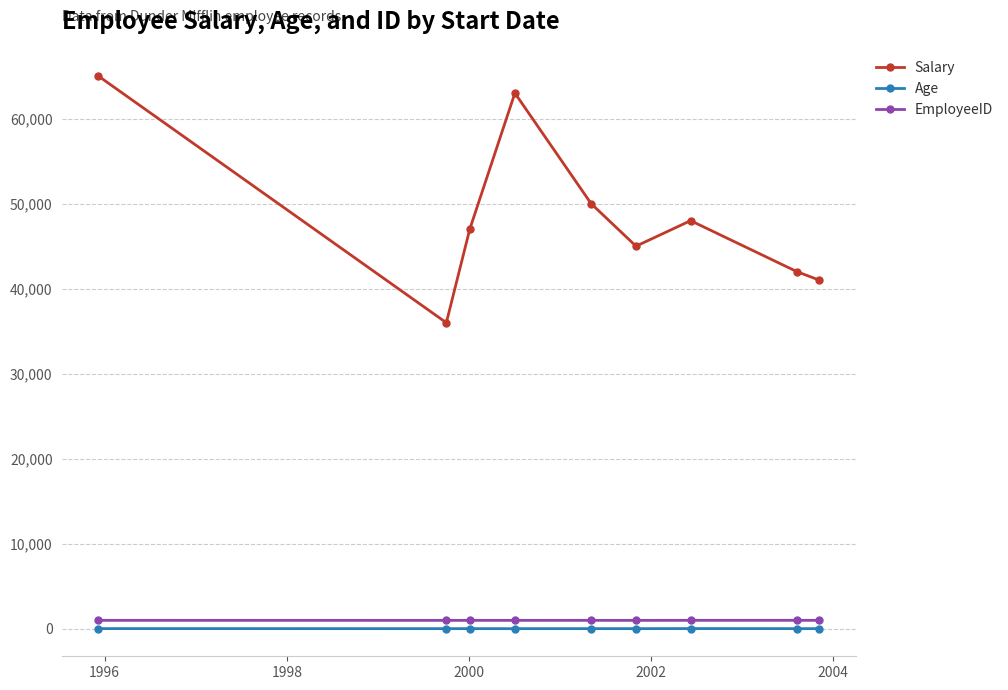

True or false: Age has more than 0 points higher than both neighbors.

True